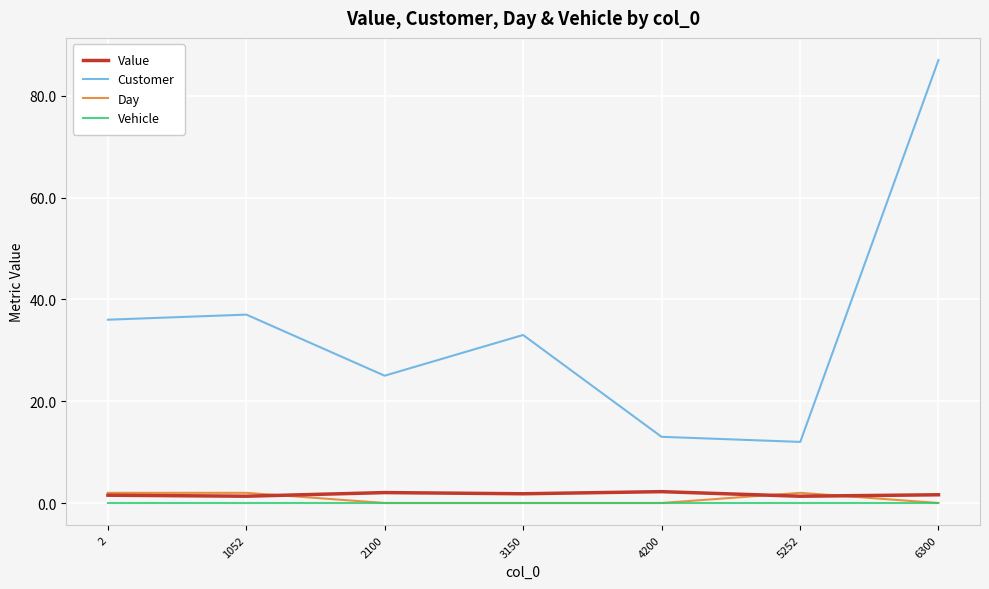

True or false: Vehicle and Value cross at least once.

False